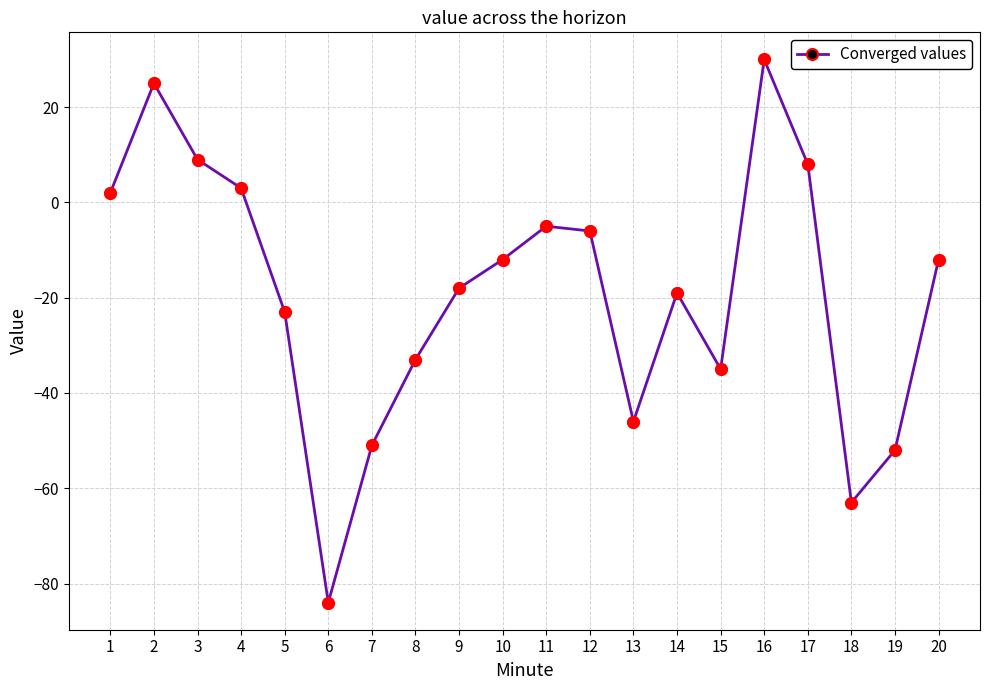

What is the change in value from 8 to 14?

+14